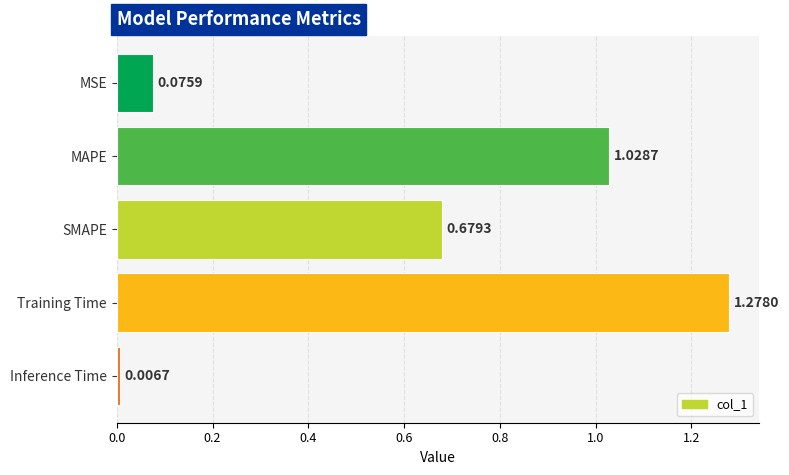

Which label corresponds to the largest value in the chart?

Training Time